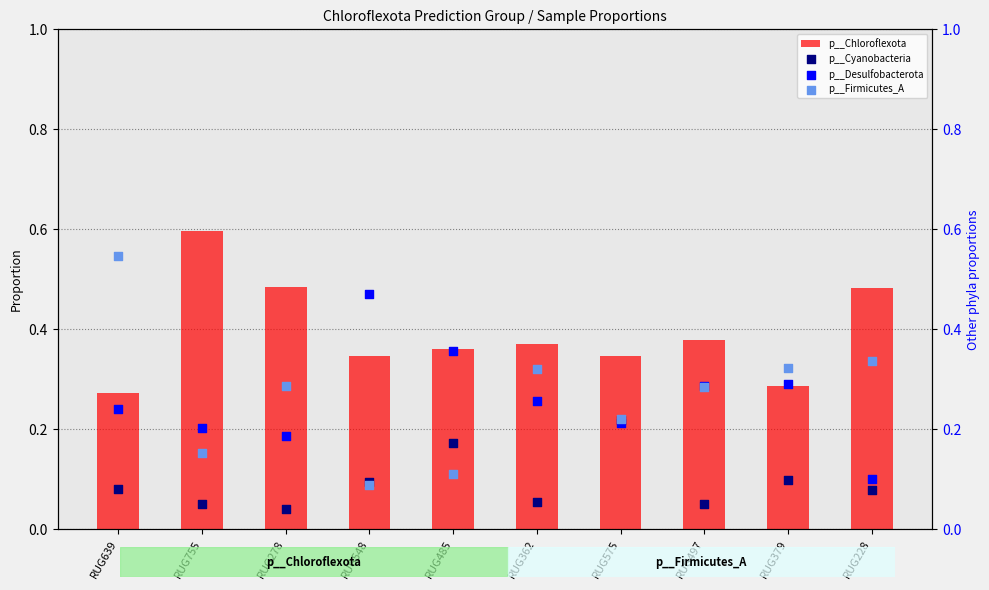

At how many categories does at least one series exceed 0?

10